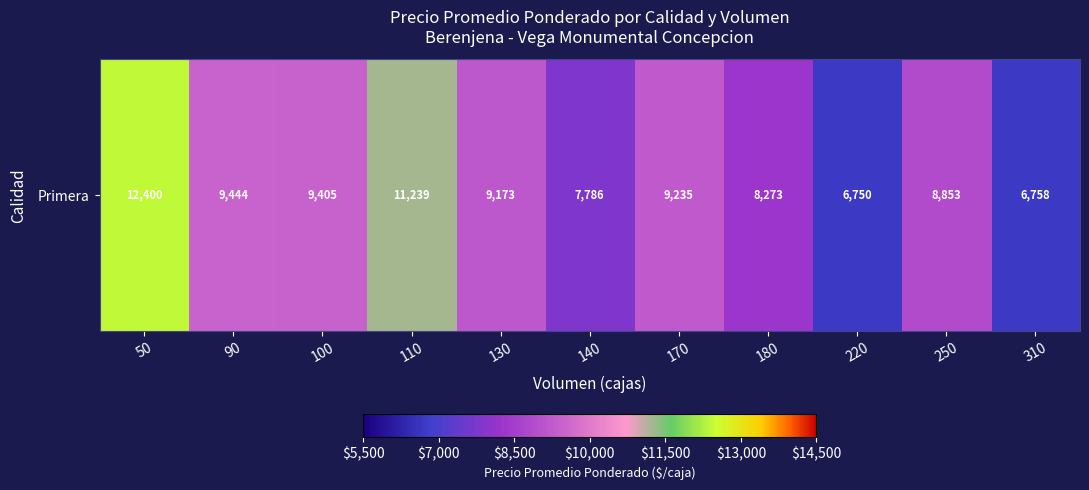

What is the change in value from 220 to 250?

+2103